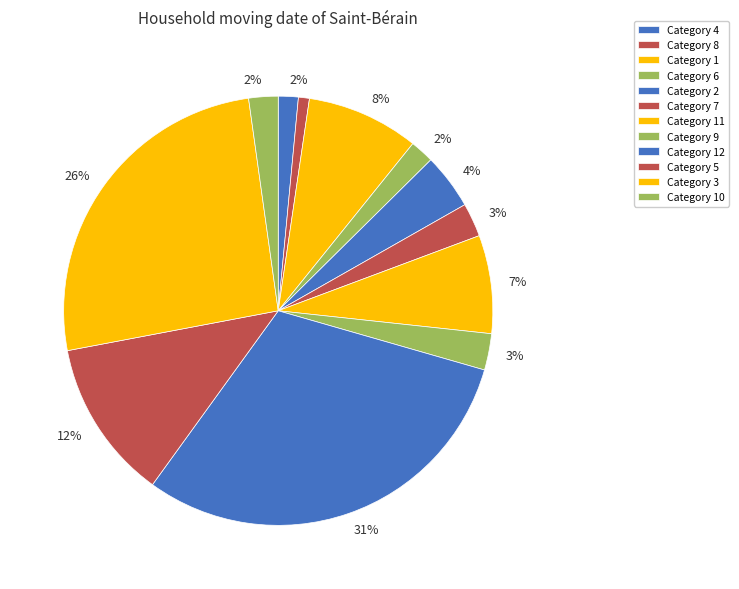

Rank the categories by value from lowest to highest.

8, 4, 6, 10, 7, 9, 2, 11, 1, 5, 3, 12